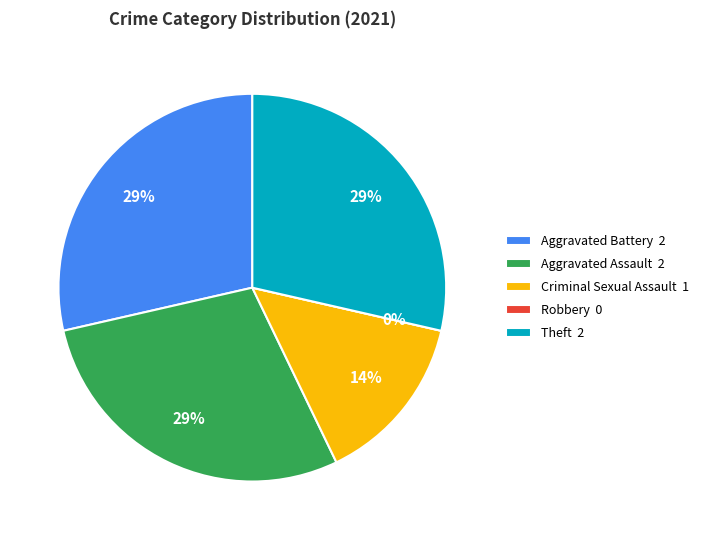

Is there a majority slice in this chart?

No